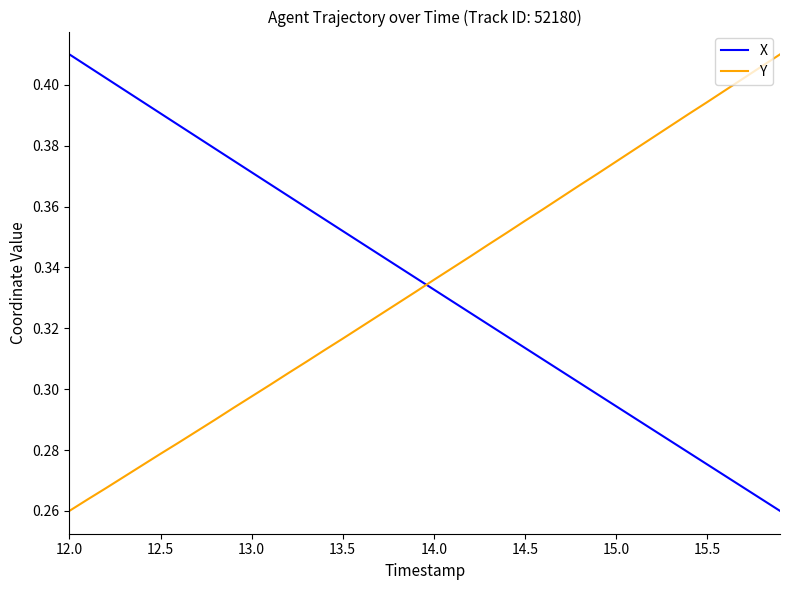

After their last crossing, which series has the higher values: X or Y?

Y